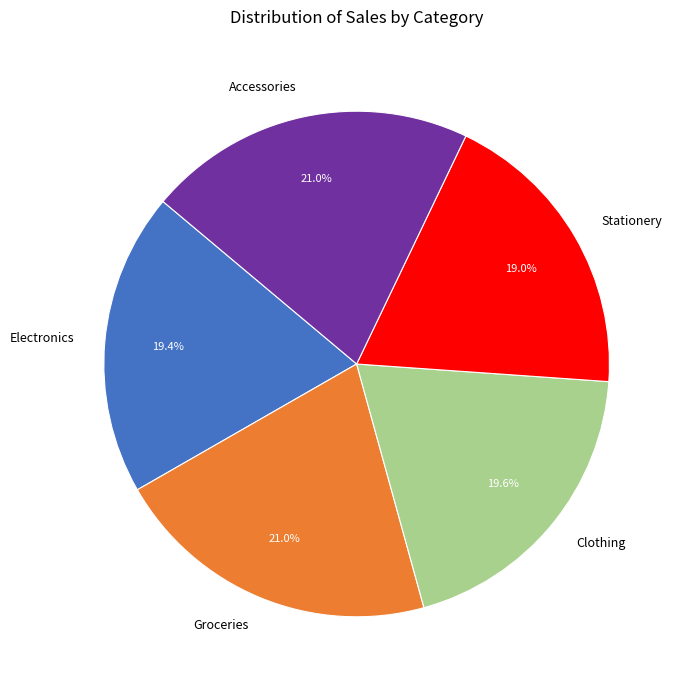

Approximately how many times larger is the value at Stationery compared to Accessories?

0.9